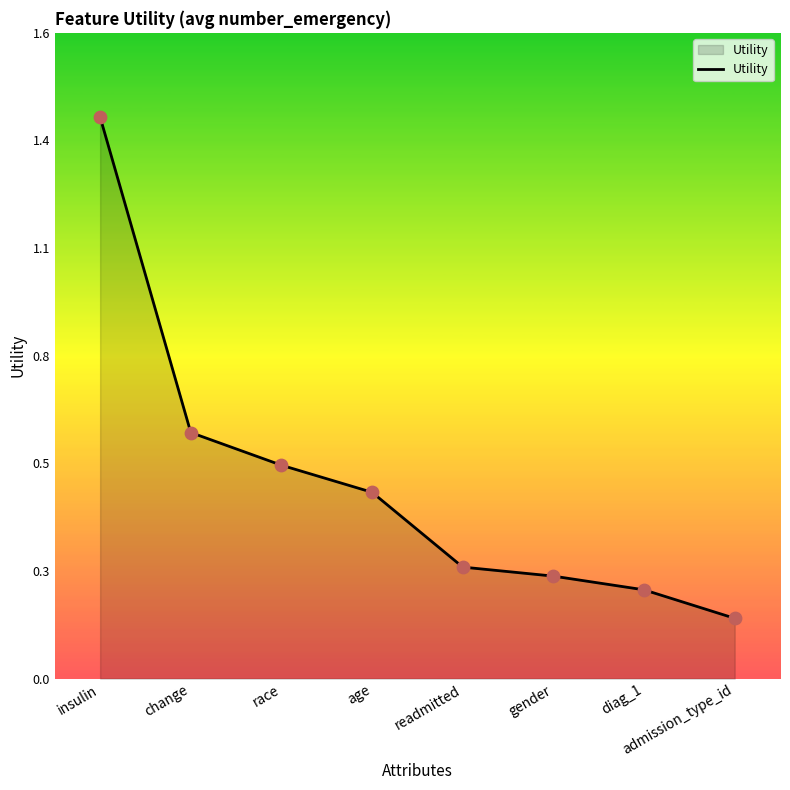

Between gender and age, which is larger?

age